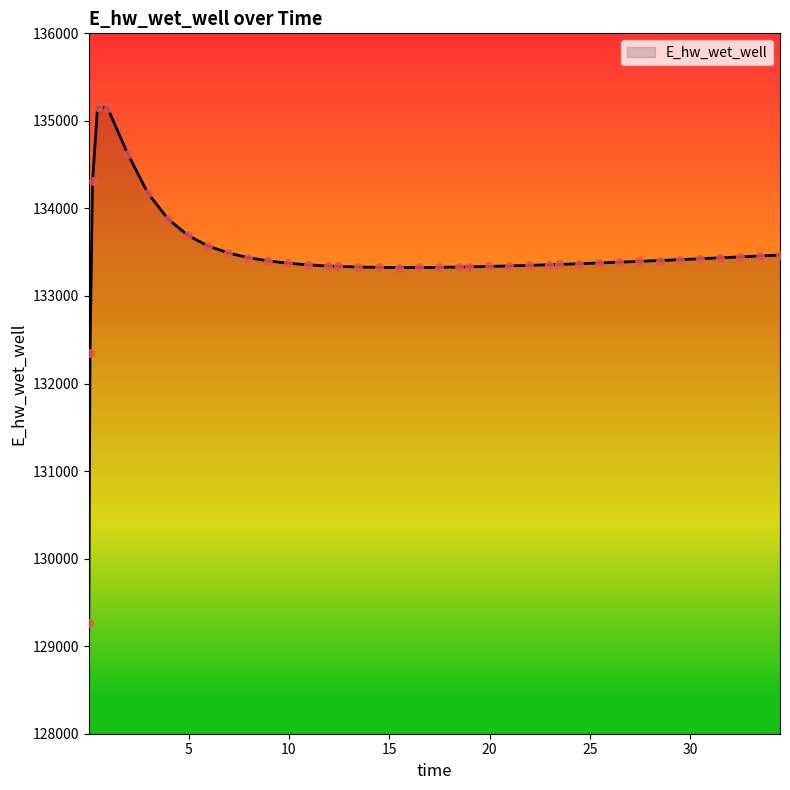

What is the minimum value shown in the chart?

129268.7